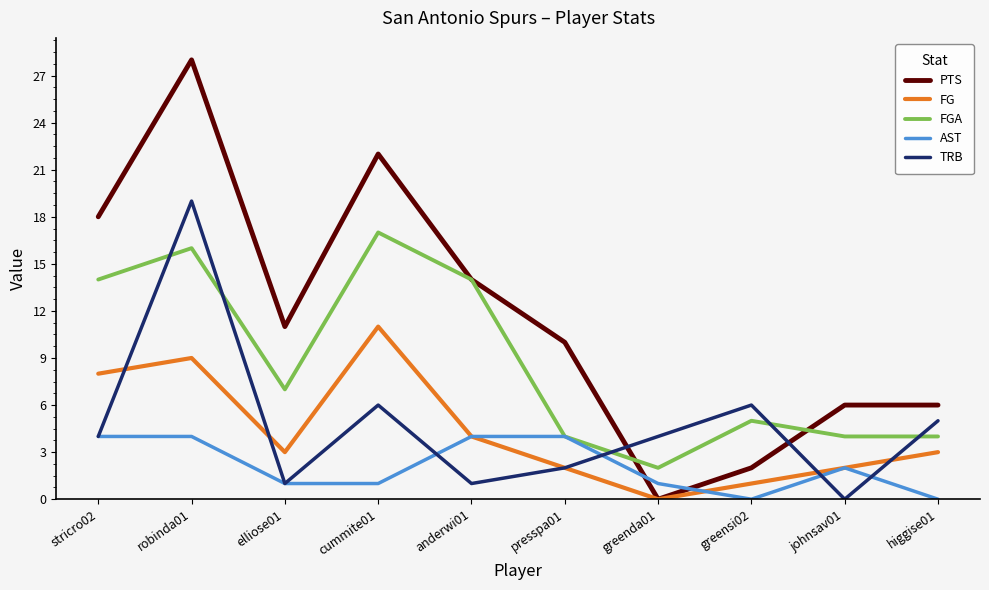

The value of TRB at elliose01 is 1. True or false?

True